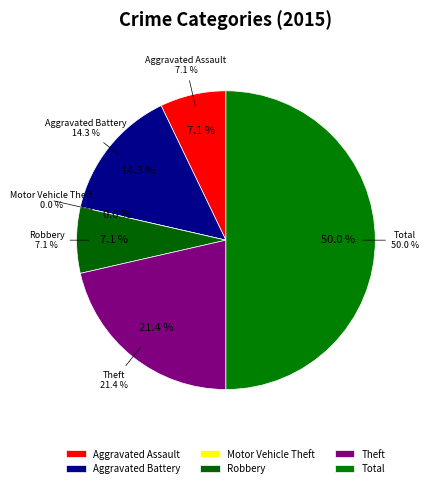

Which category has the smallest portion of the pie?

Motor Vehicle Theft